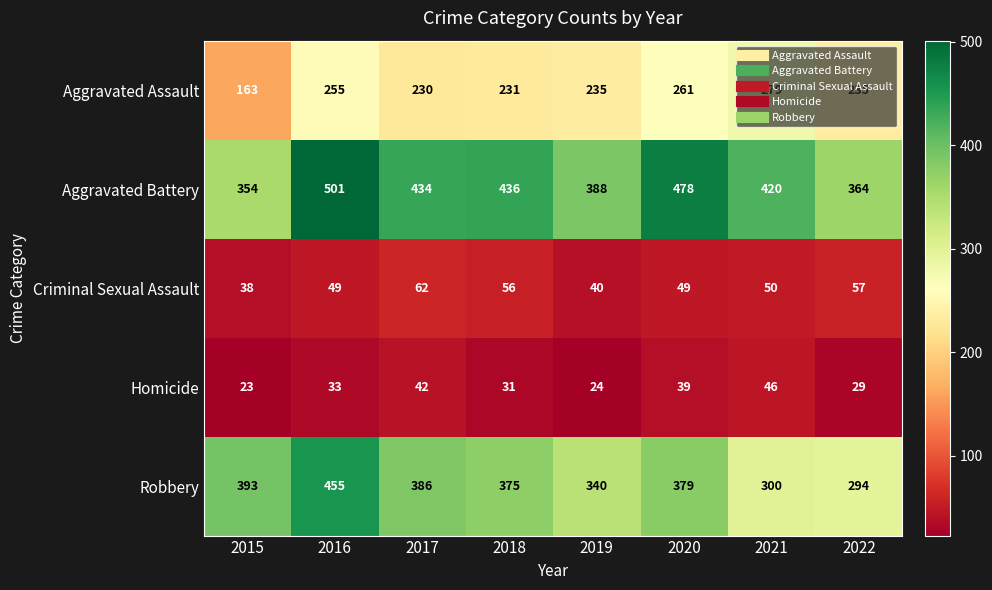

How many data points in Aggravated Assault are less than 235?

3